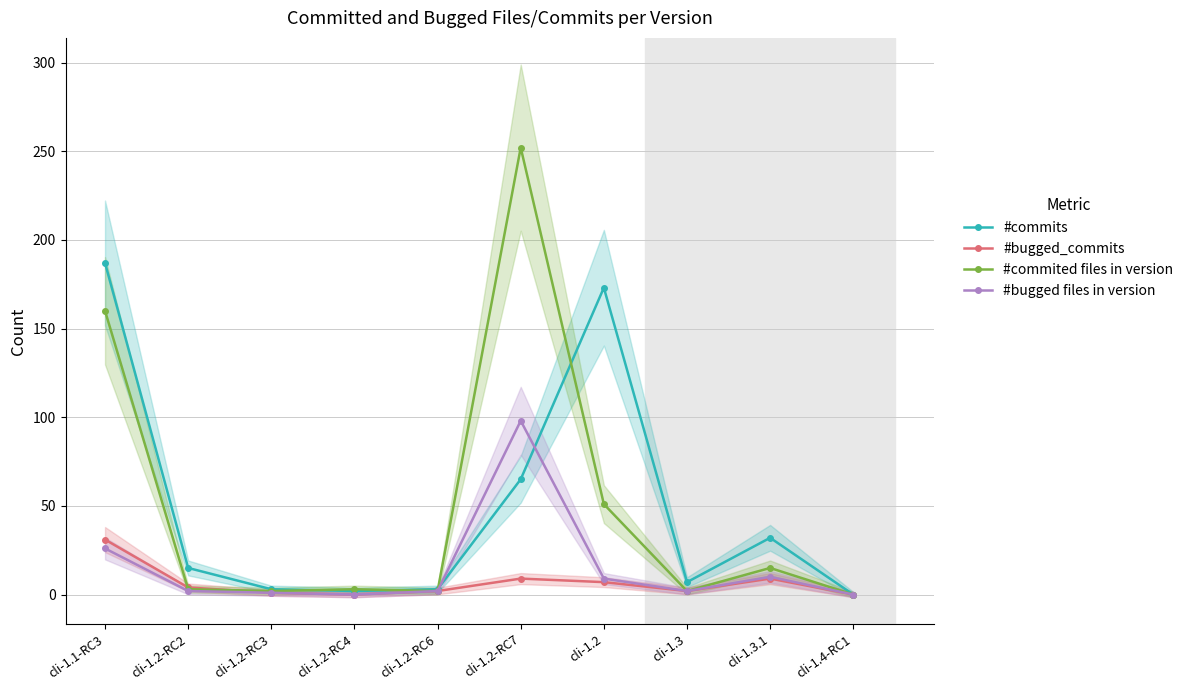

How many lines are shown in the chart?

4